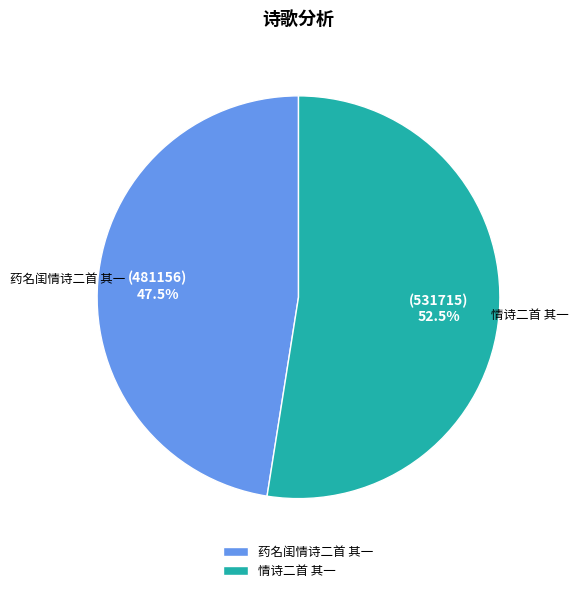

Which category has the smallest portion of the pie?

药名闺情诗二首 其一